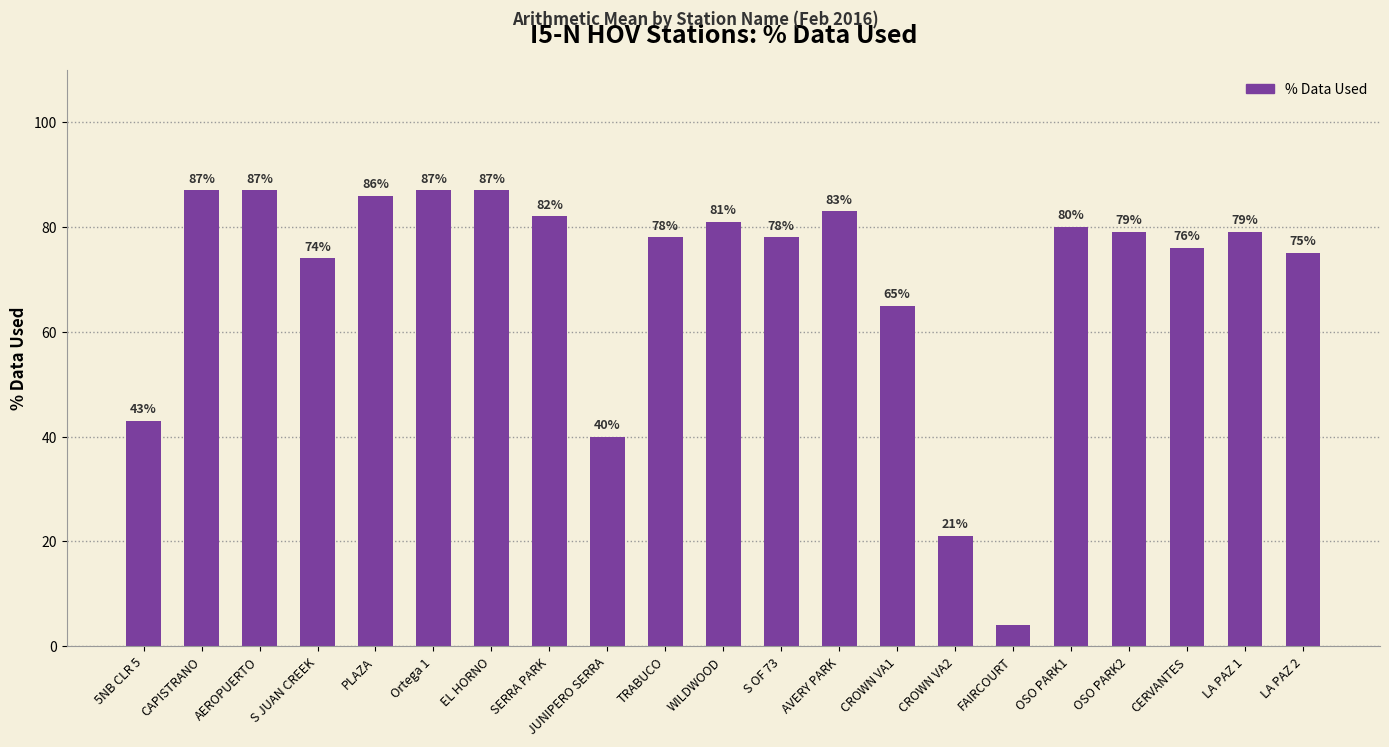

What is the difference between the values at S JUAN CREEK and EL HORNO?

13